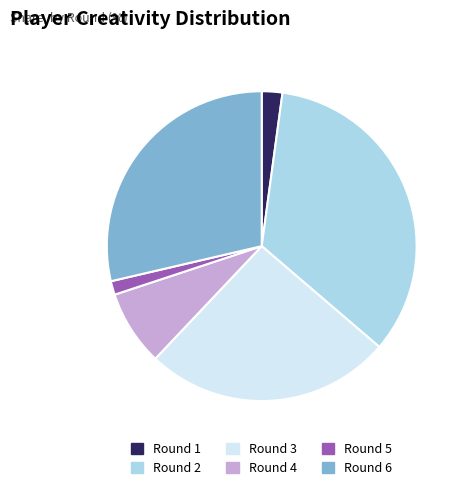

Count the number of slices in the pie.

6